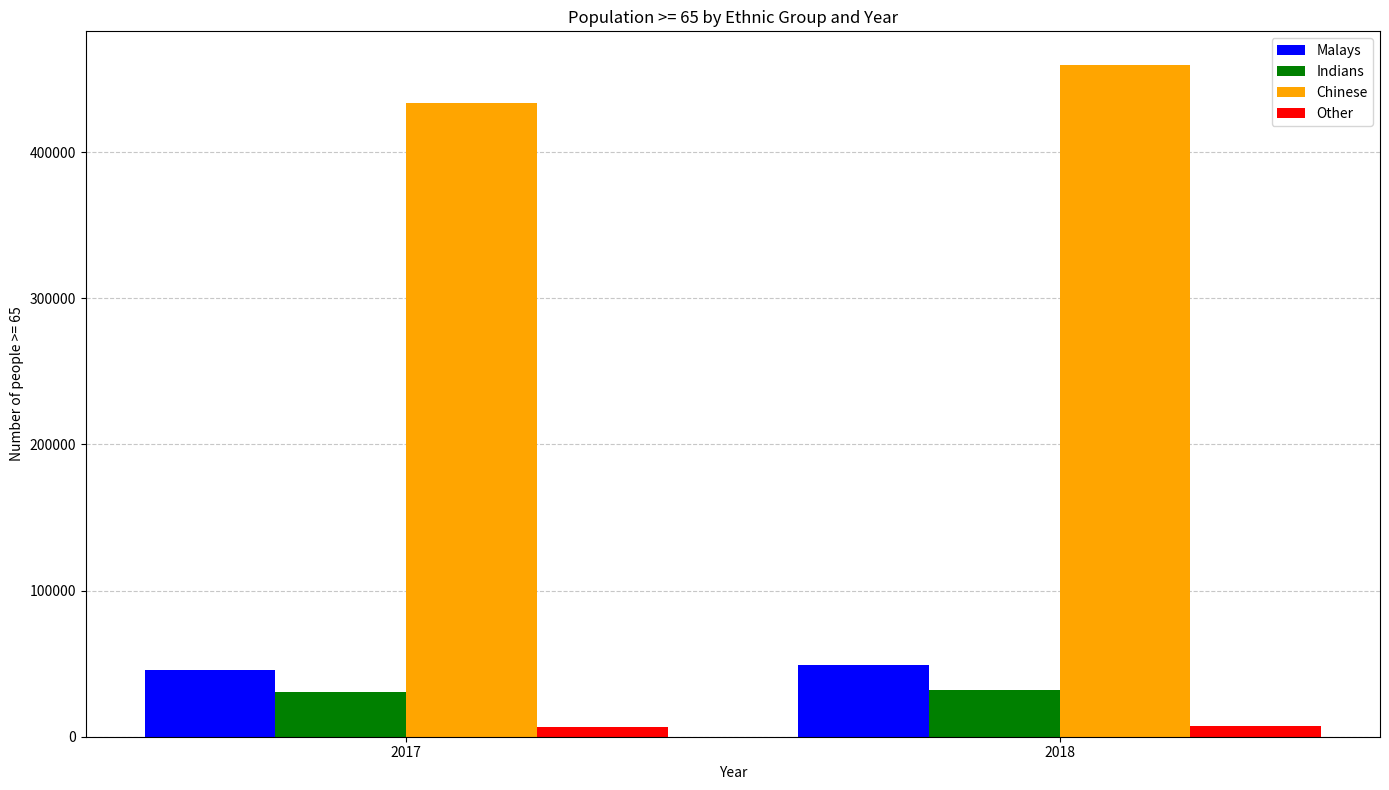

The value of Chinese at 2017 is 728312. True or false?

False